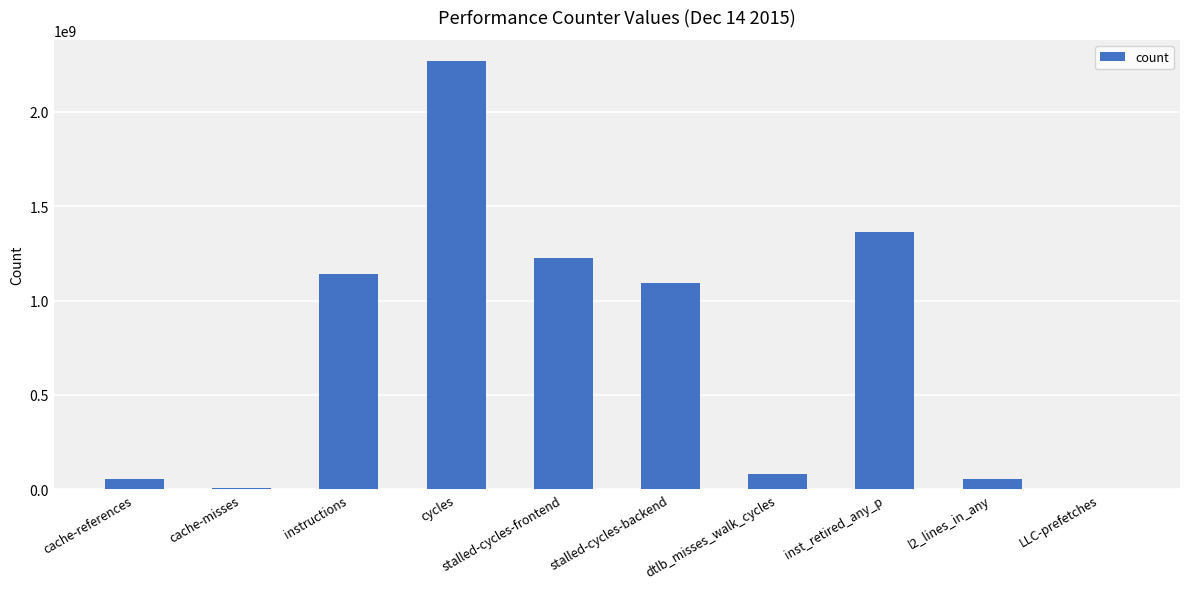

Which has a higher value, cache-references or stalled-cycles-frontend?

stalled-cycles-frontend